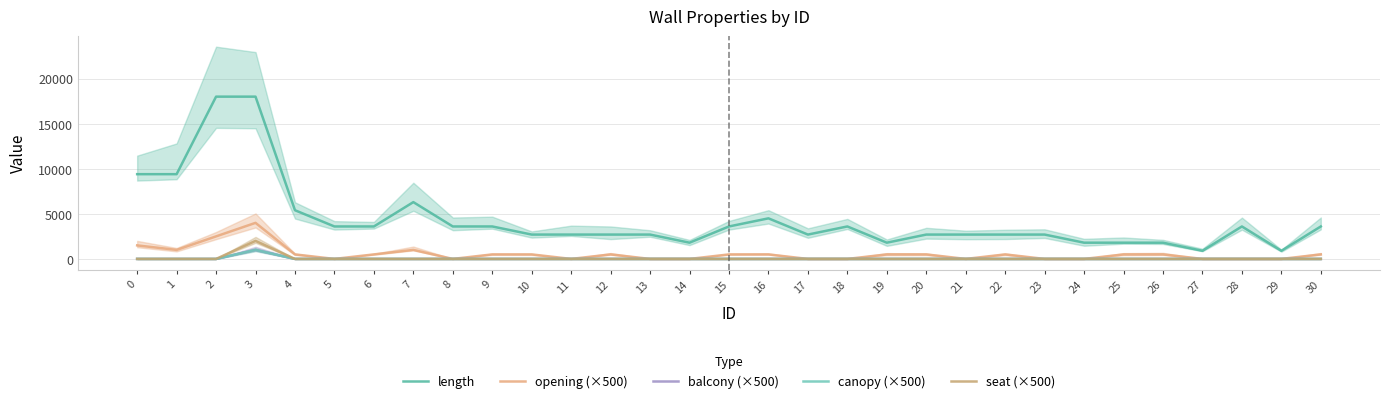

Which series has the widest spread of values?

length